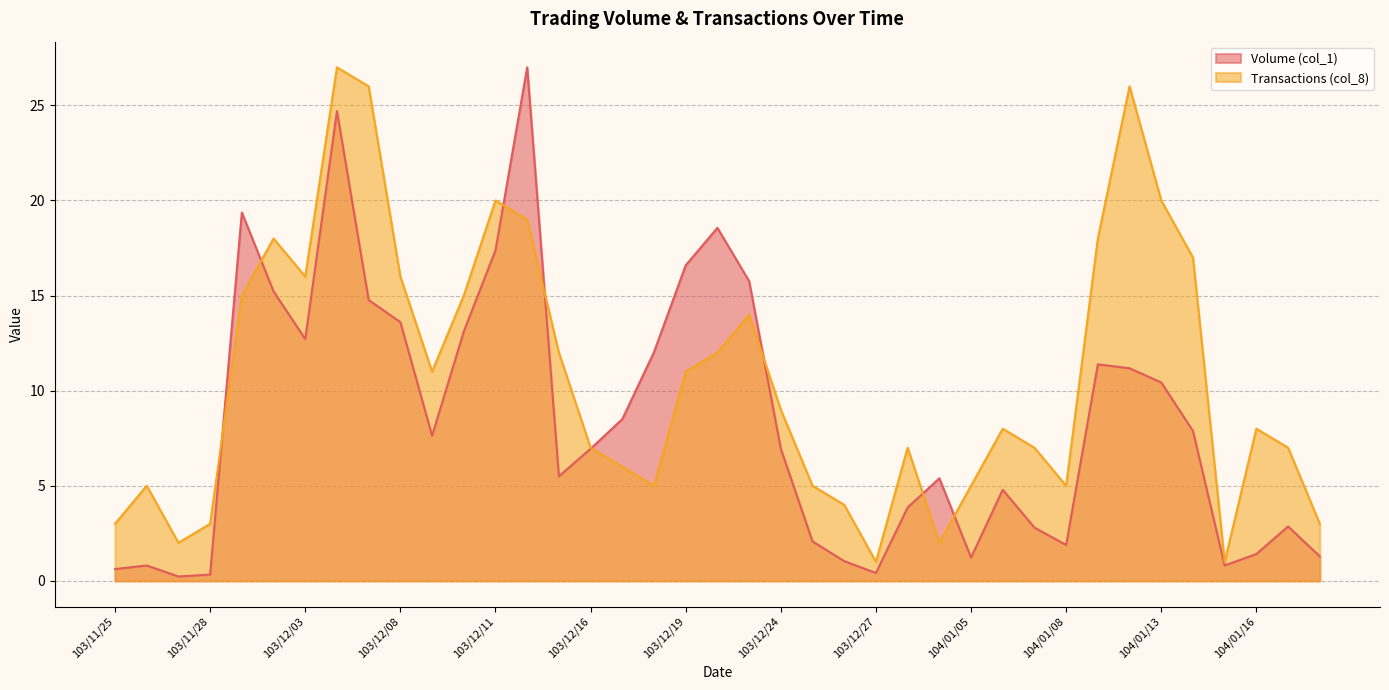

Read the Volume (col_1) value at 103/11/28.

0.3